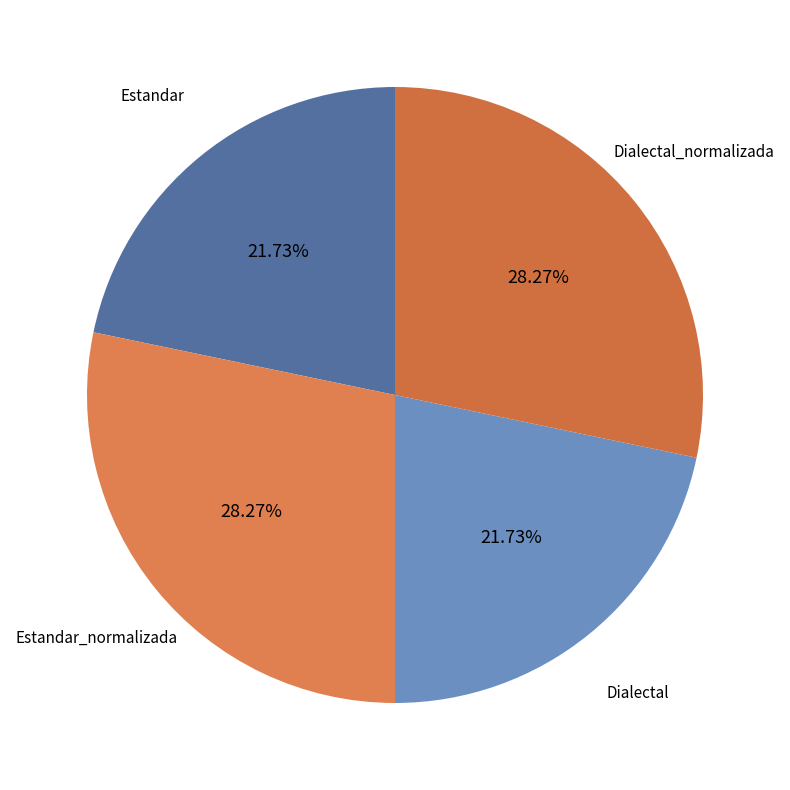

Count the number of slices in the pie.

4